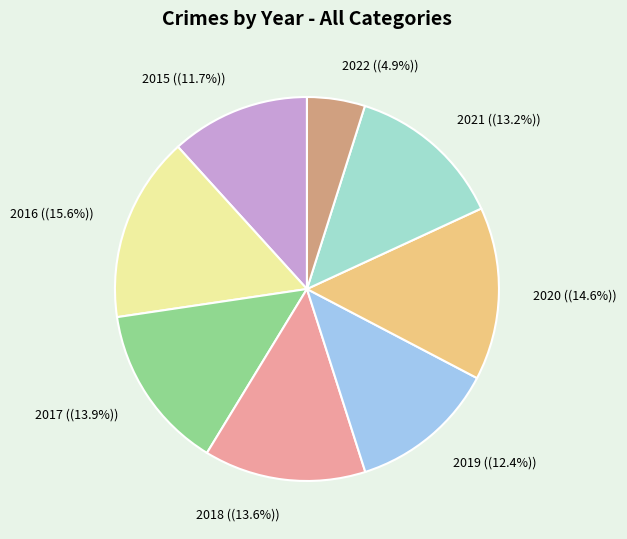

Is there any slice that represents more than half of the pie?

No